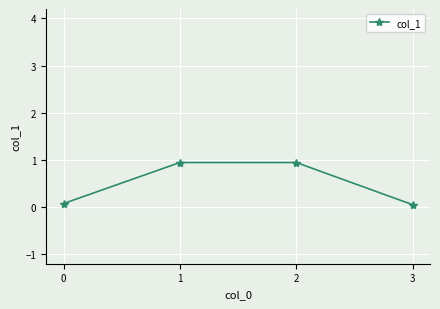

Is it true that the value at 1 is 0.2?

False